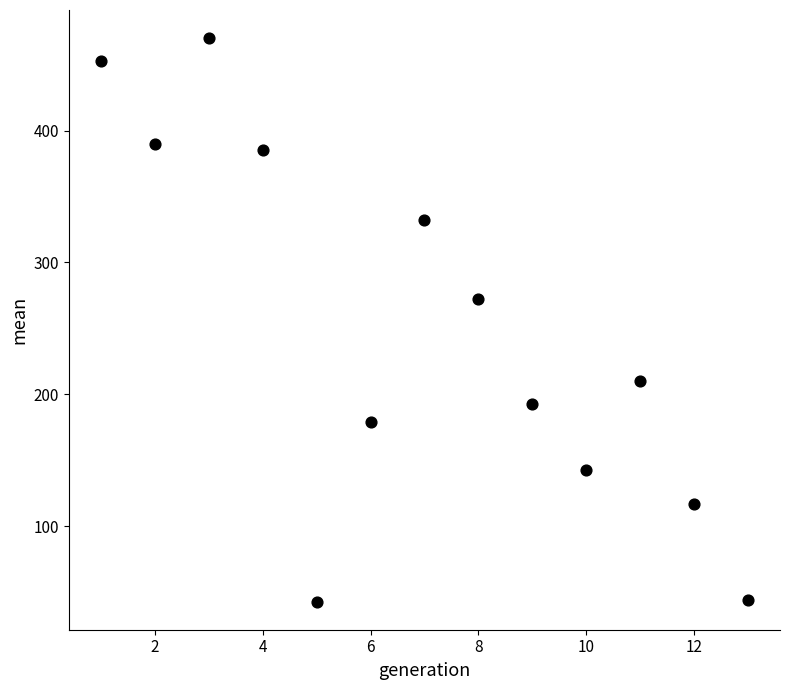

What is the range of X values (max minus min)?

12